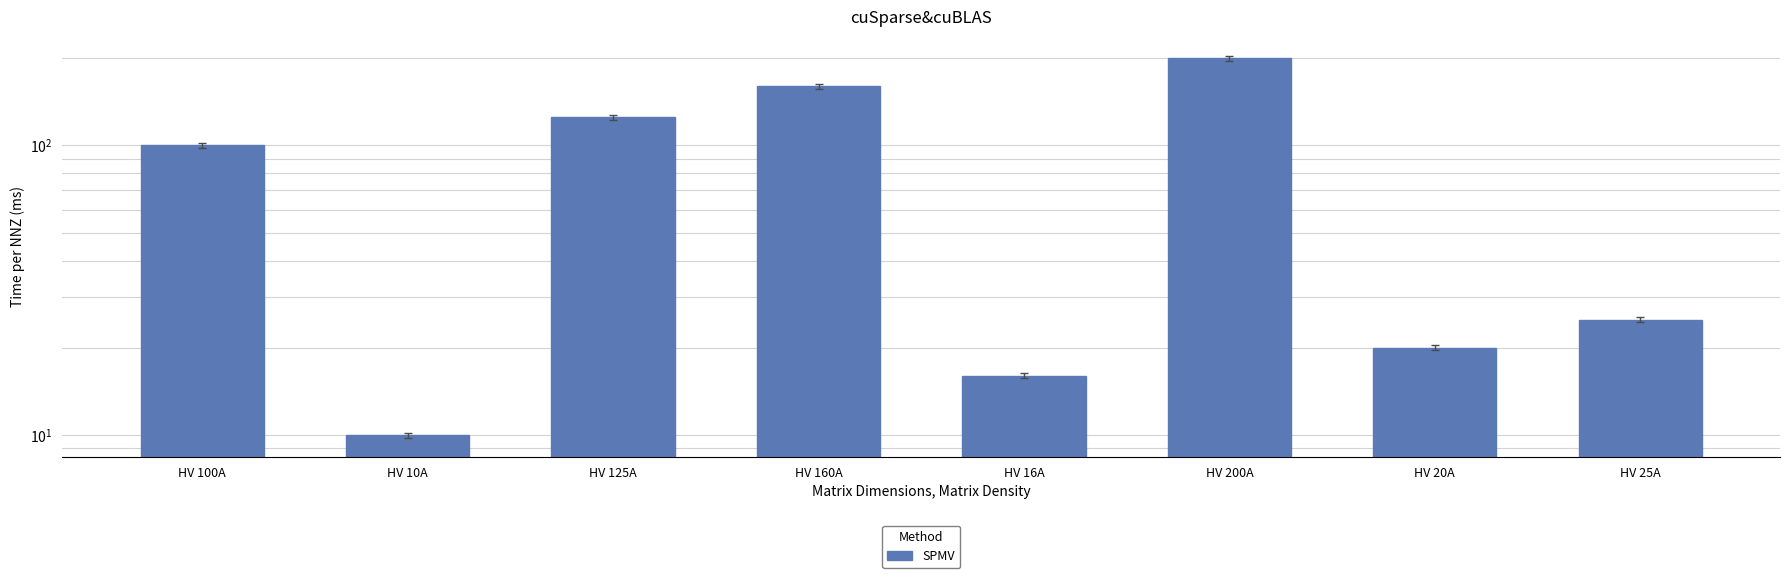

What is the difference between the maximum and minimum values?

190